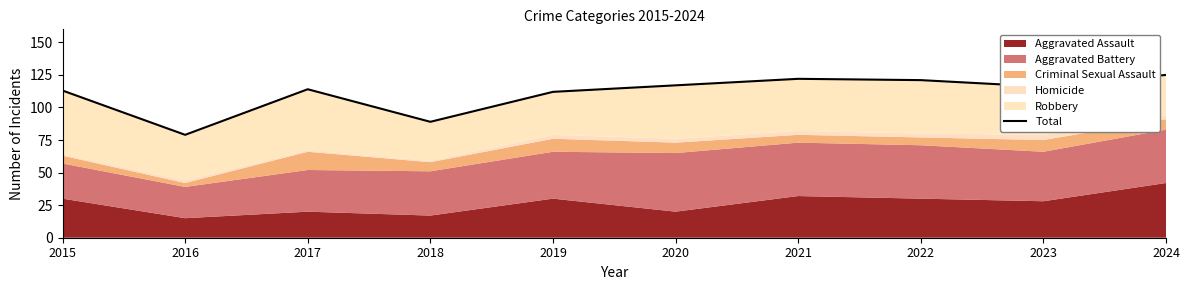

What is the value of the 4th point from the left?

89